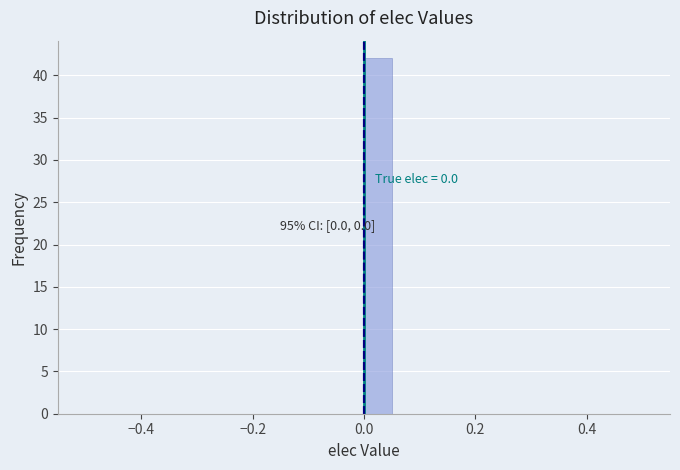

Read against the x-axis, roughly where is the centre of the tallest bar?

0.02